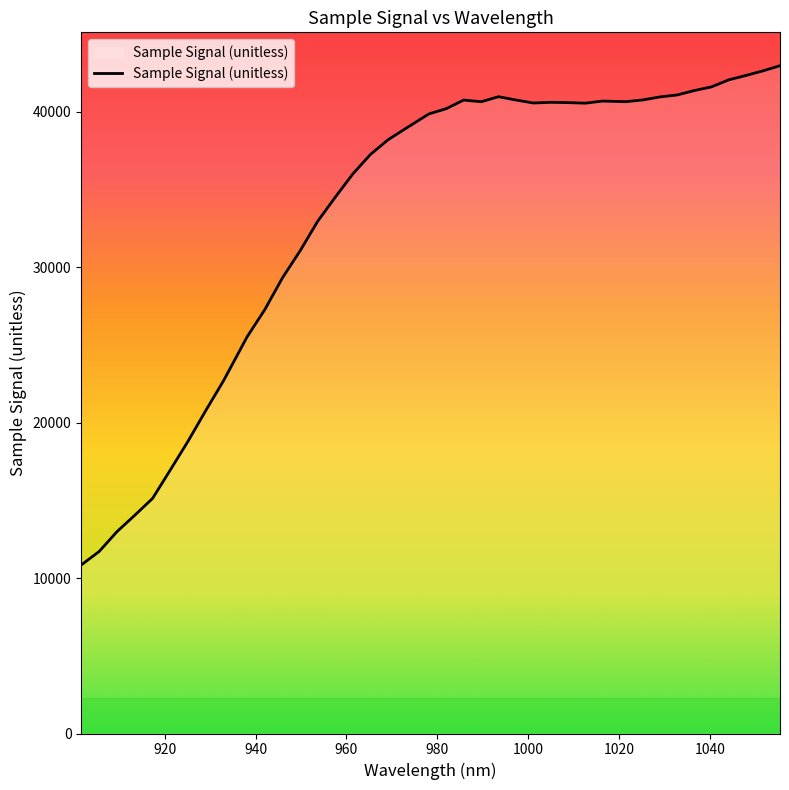

What is the smallest value displayed?

10846